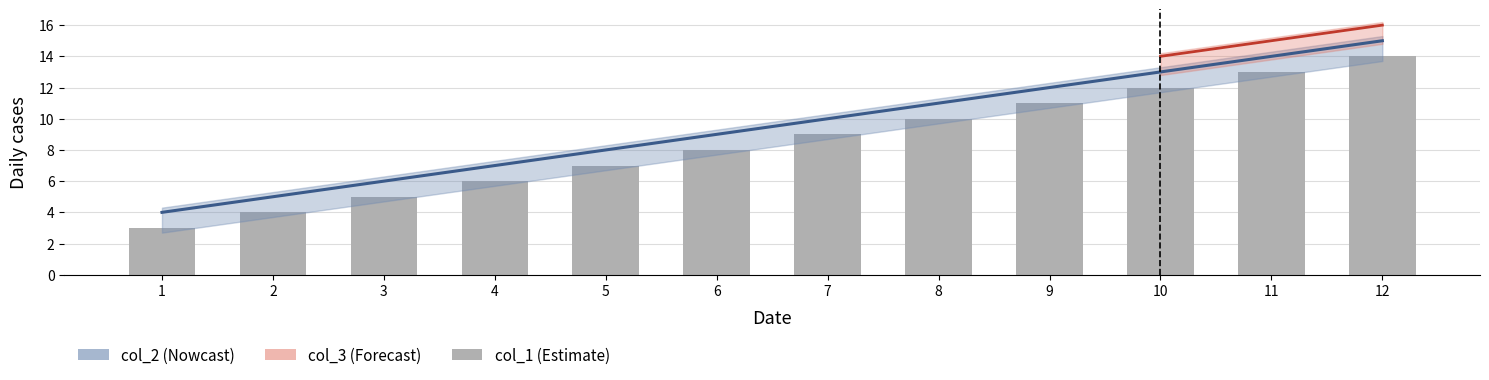

List the labels in order of value, smallest first.

1, 2, 3, 4, 5, 6, 7, 8, 9, 10, 11, 12